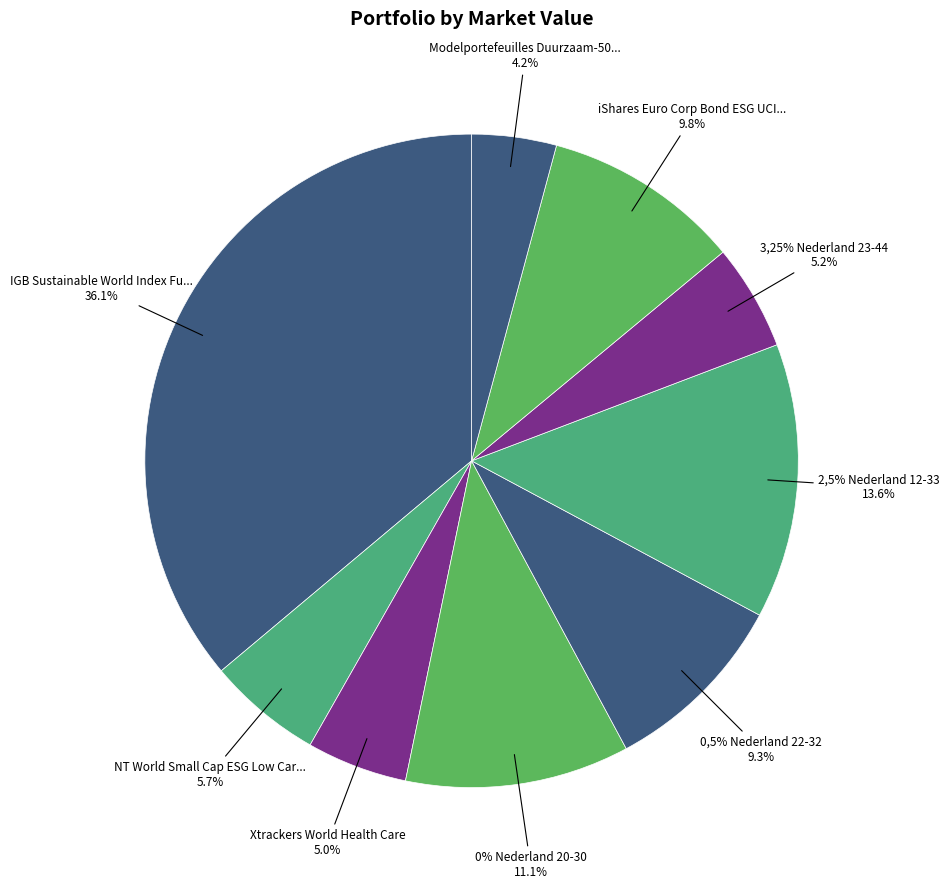

What is the largest slice in the pie chart?

IGB Sustainable World Index Fund